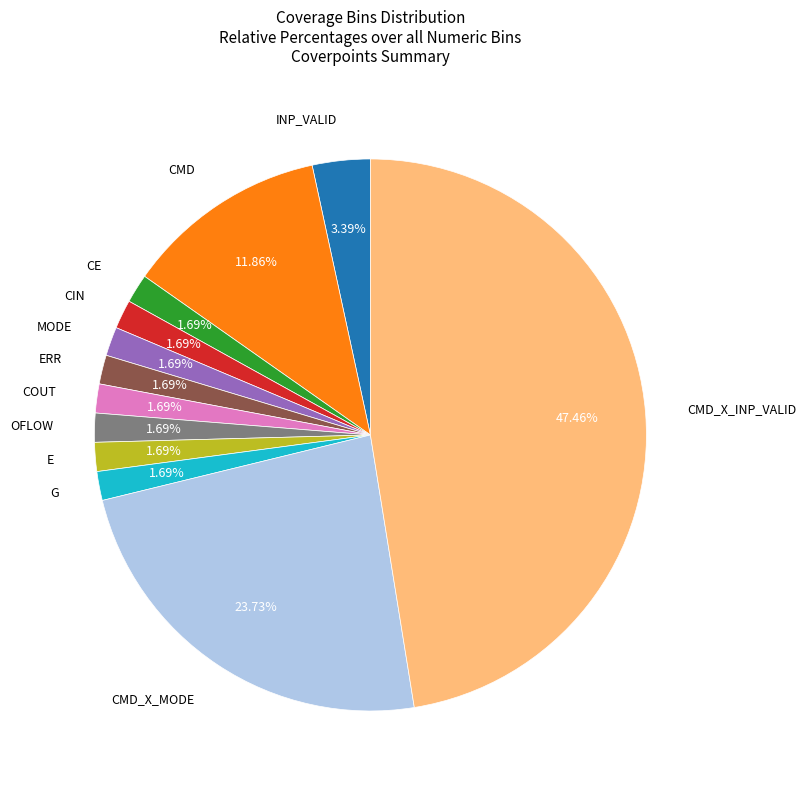

Is there a majority slice in this chart?

No